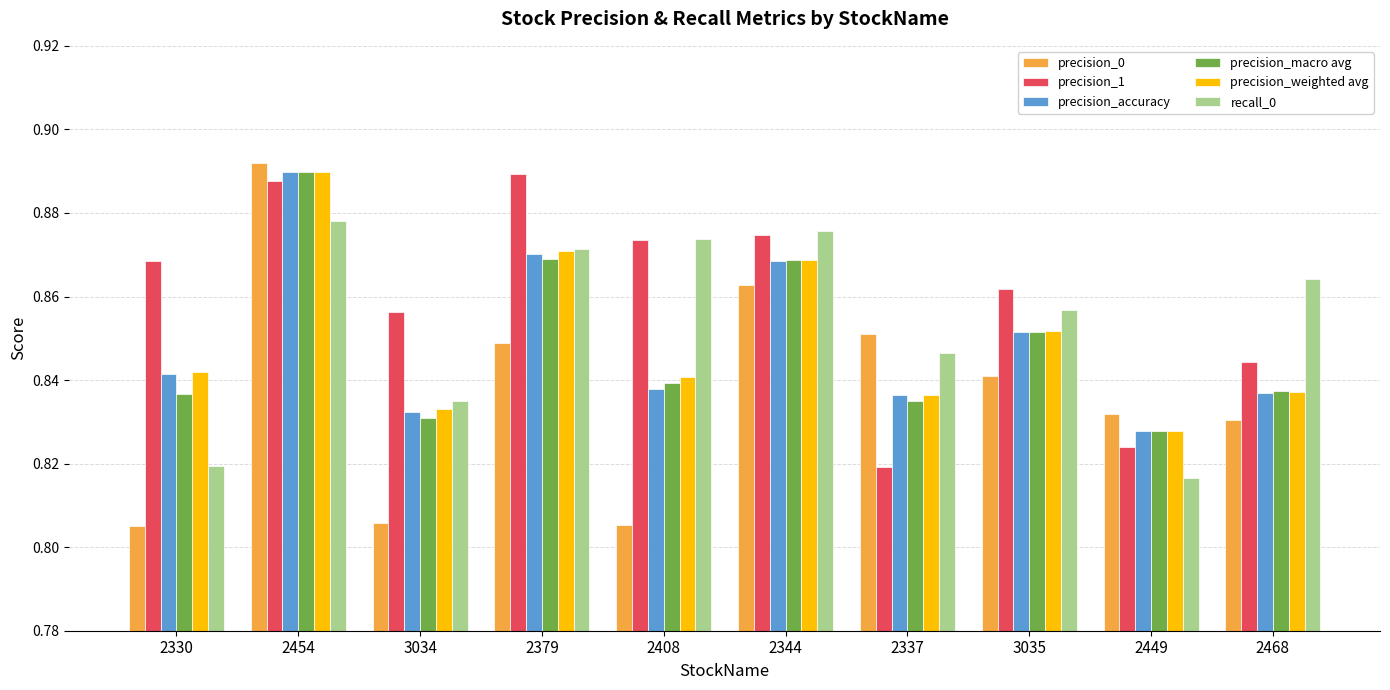

List the labels in order of precision_1 value, smallest first.

2337, 2449, 2468, 3034, 3035, 2330, 2408, 2344, 2454, 2379